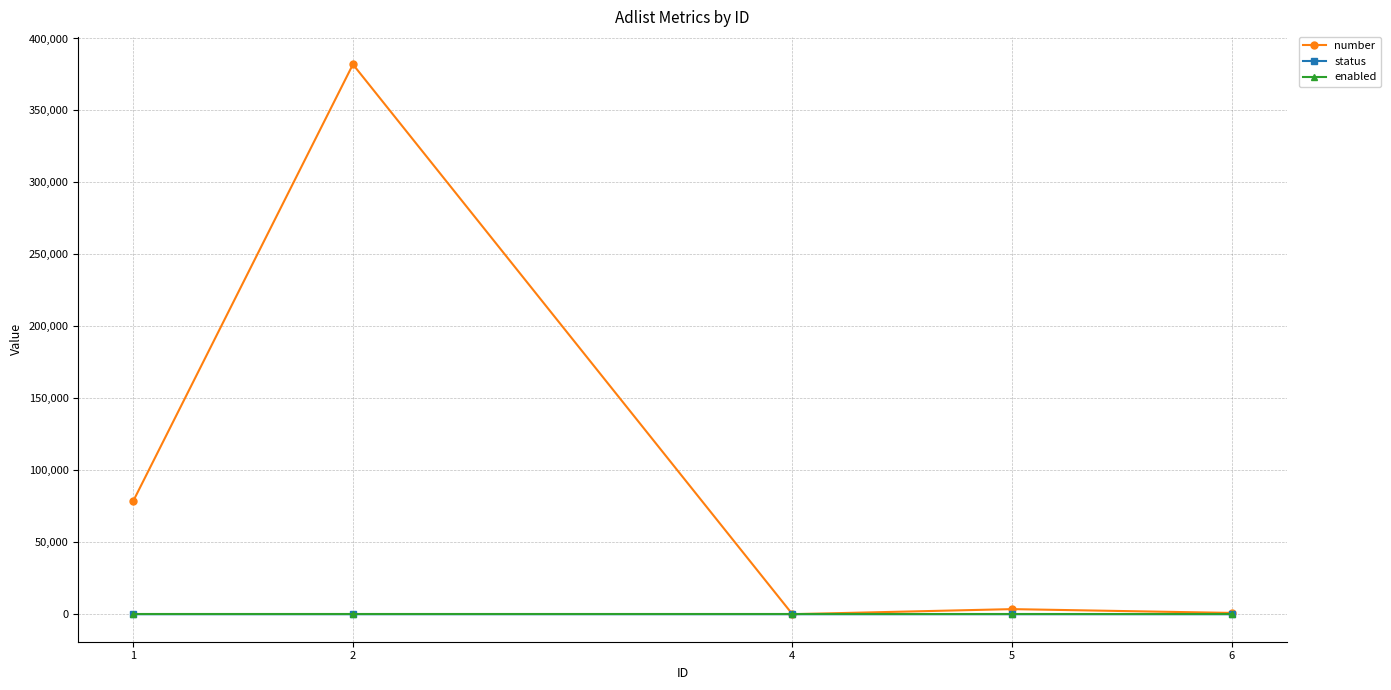

What are all the series names shown in the legend?

number, status, enabled